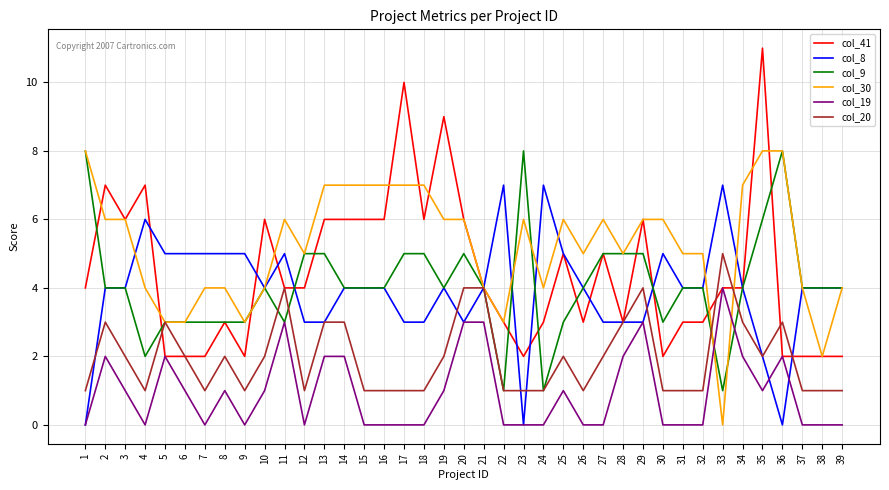

The value of col_9 at 34 is 7. True or false?

False